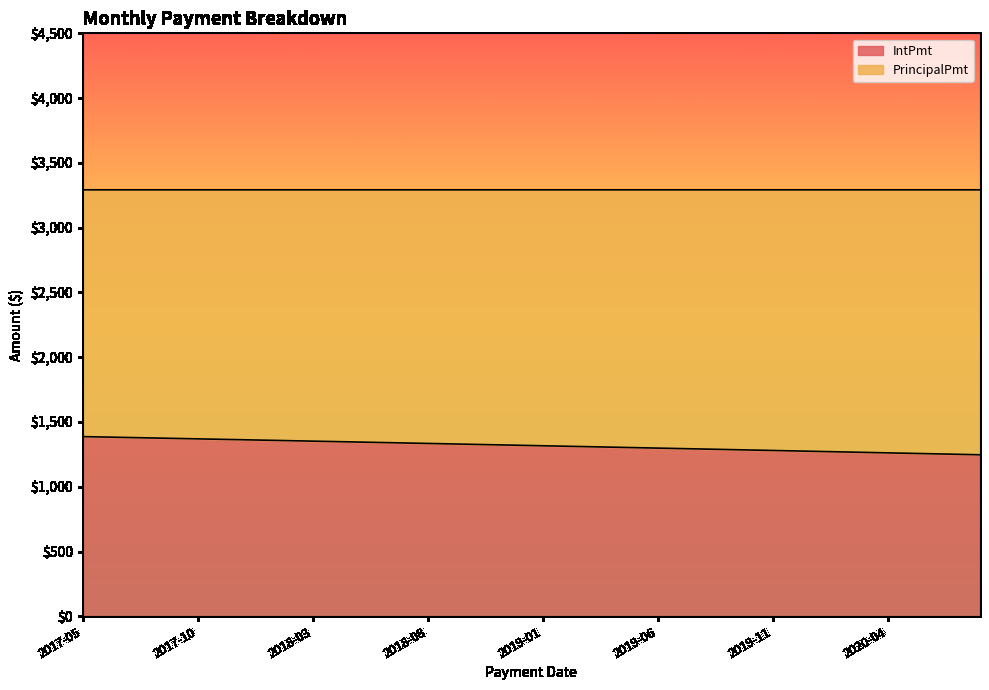

What is the label of the 12th point from the left?

2018-04-01